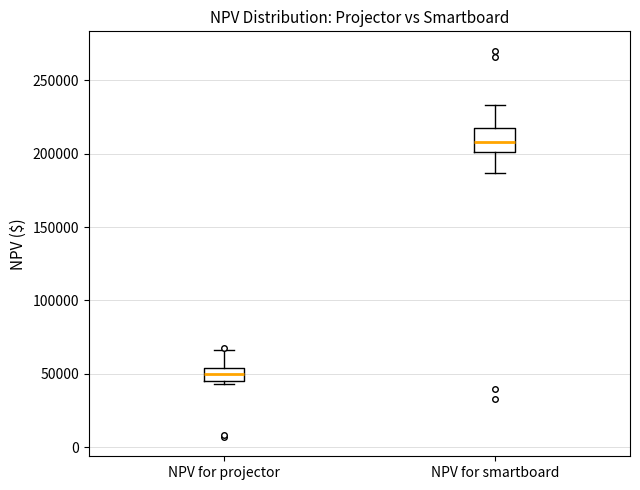

Which box has the highest median line?

NPV for smartboard